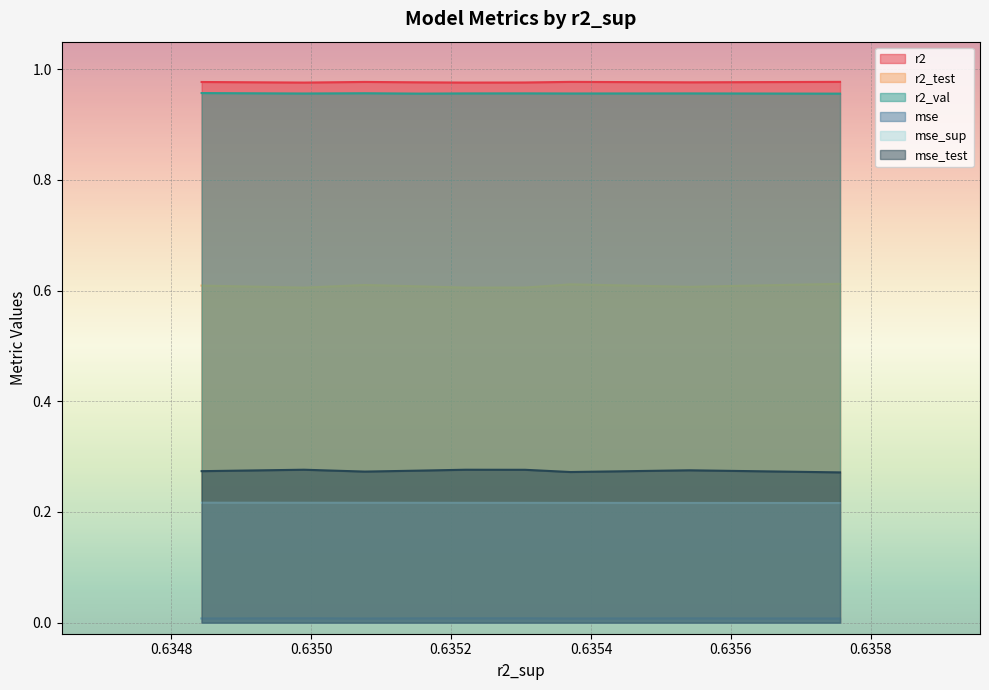

The r2 series shows 1.0 at model_6_6_8. True or false?

True